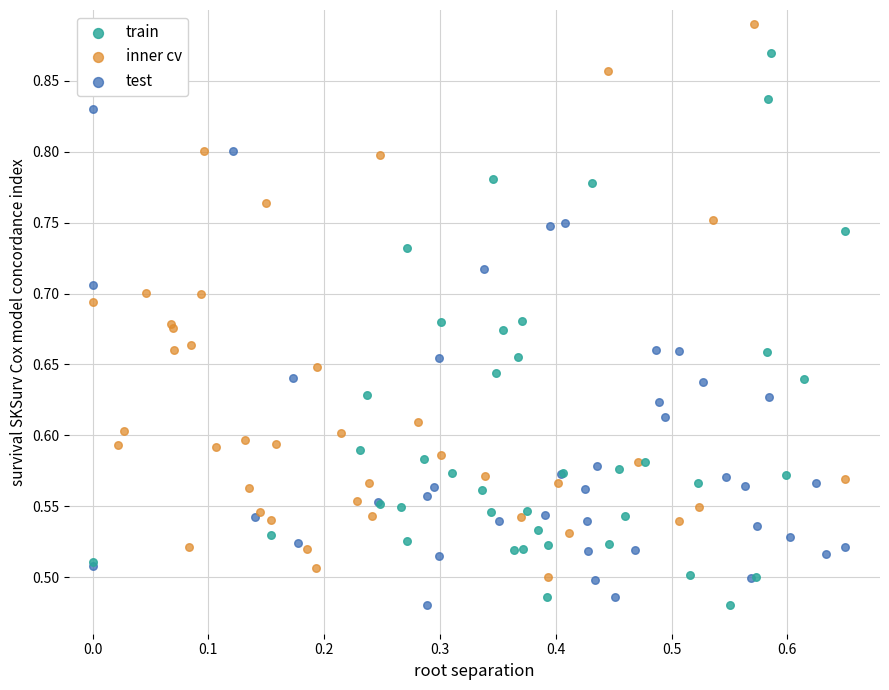

What are all the series names shown in the legend?

train, inner cv, test